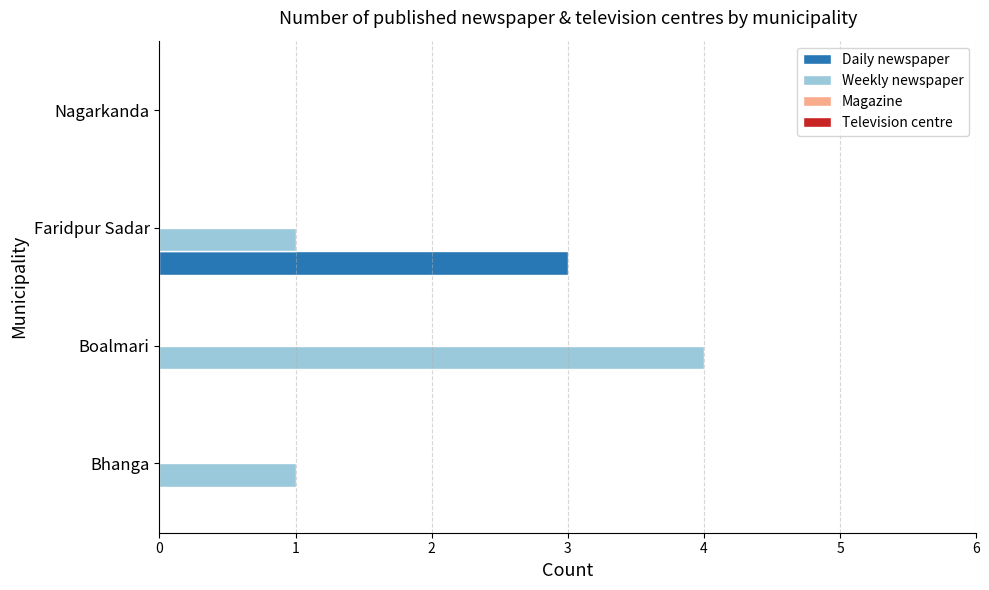

Read the Weekly newspaper value at Boalmari.

4